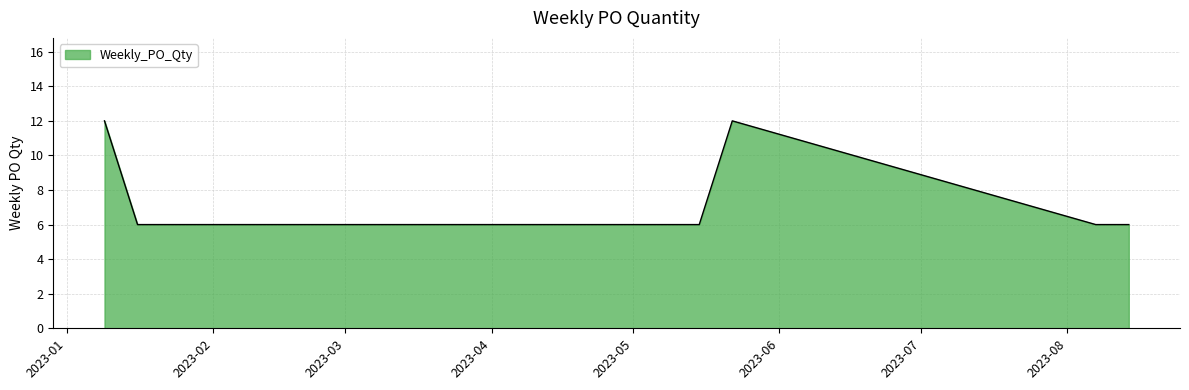

What is the minimum value shown in the chart?

6